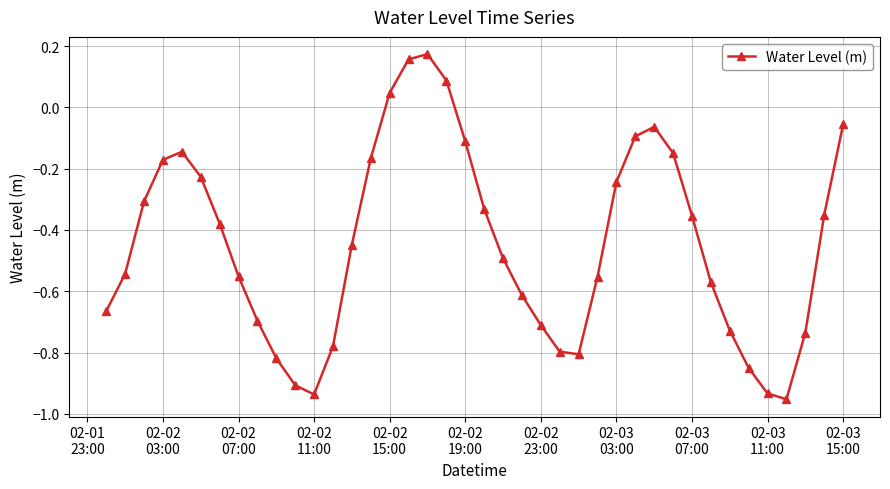

True or false: there are more than 2 points higher than both neighbors.

True